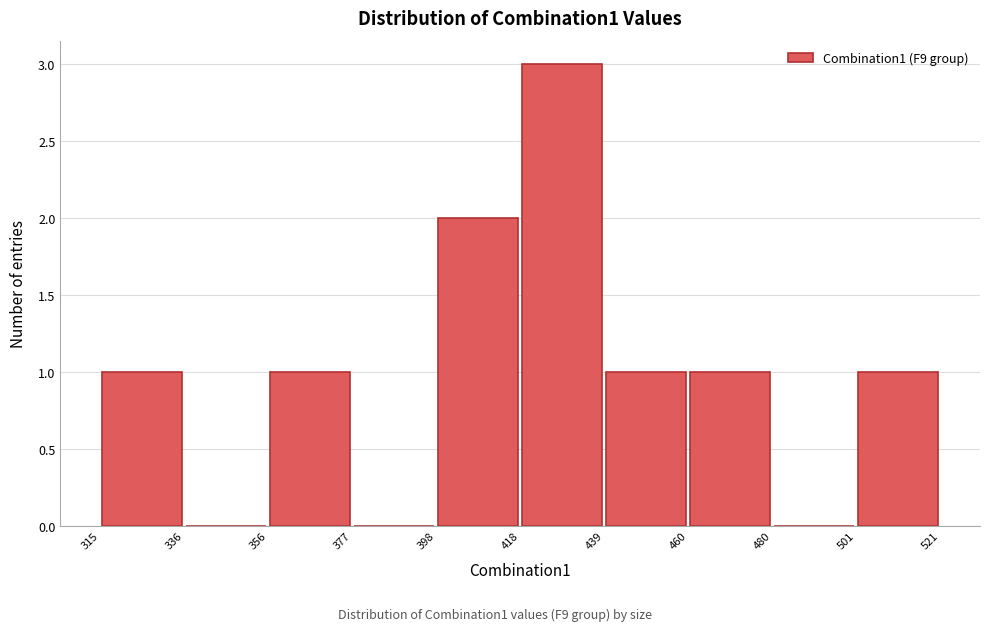

How tall is the bar that spans 398 to 418 on the x-axis? The values are not printed on the chart, so give them approximately, as read against the axis.

2